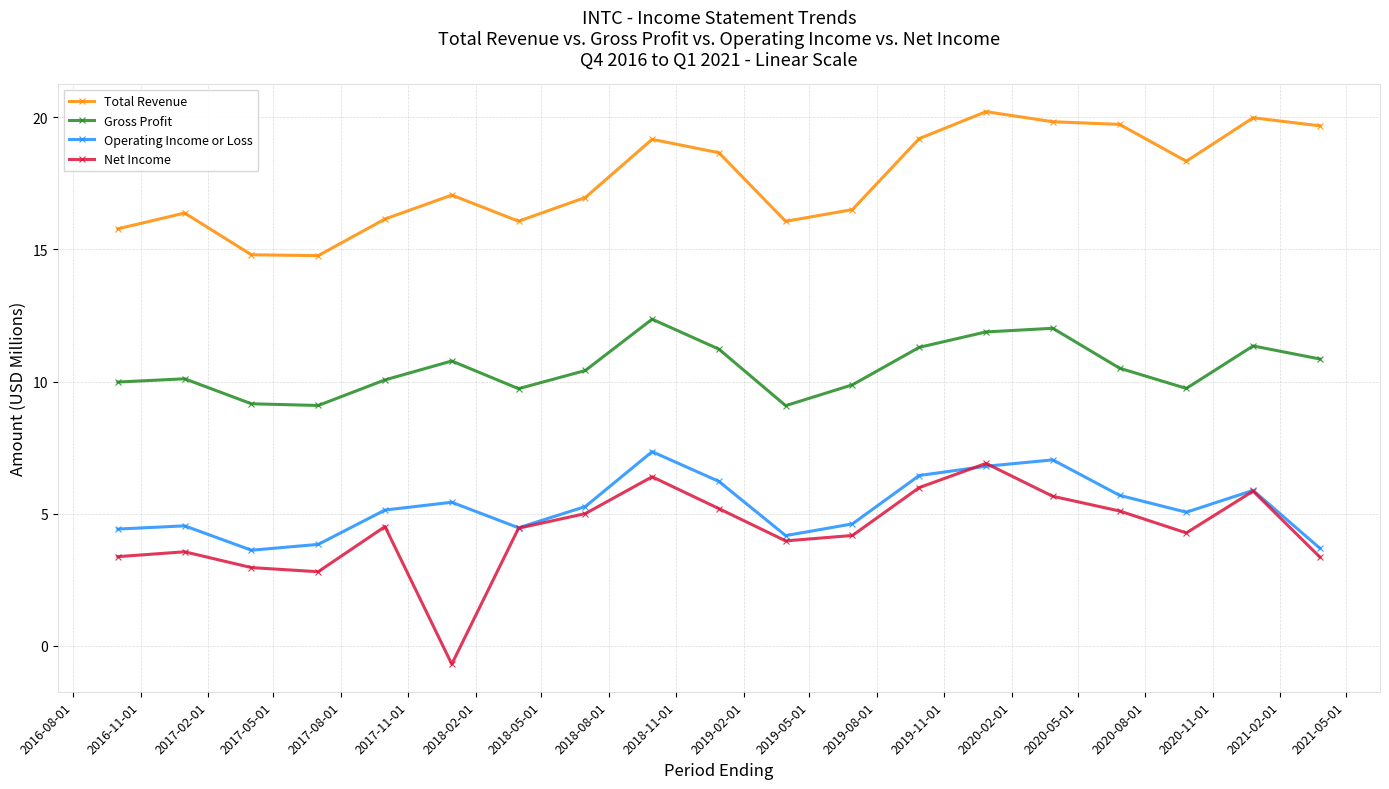

Which series has the largest total across all categories?

Total Revenue